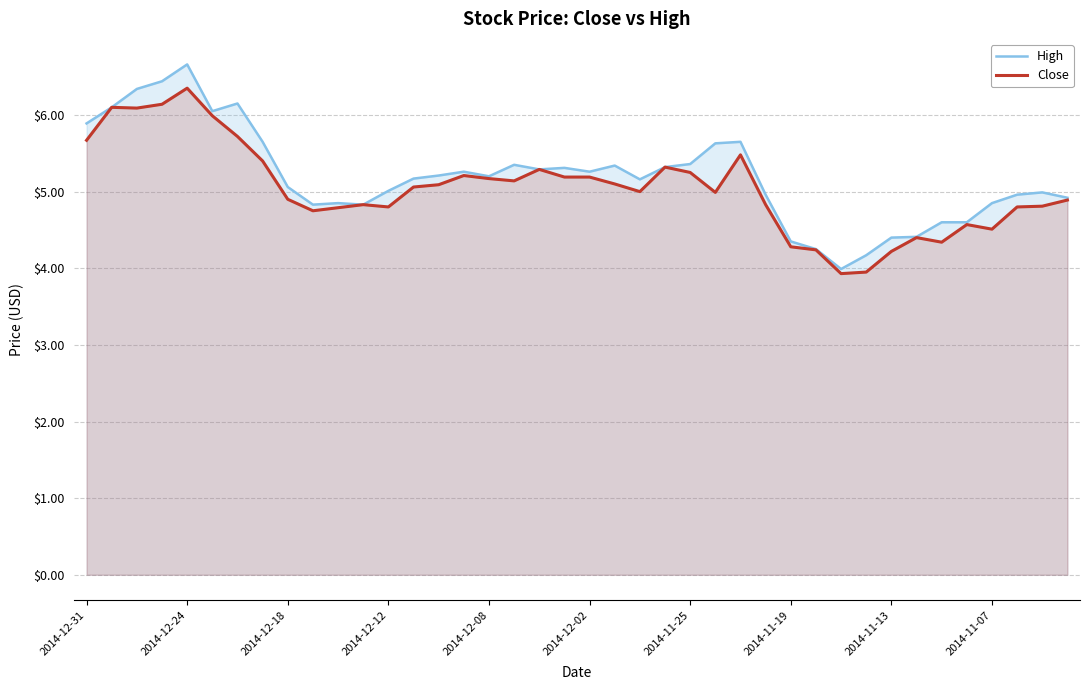

How many lines are shown in the chart?

2